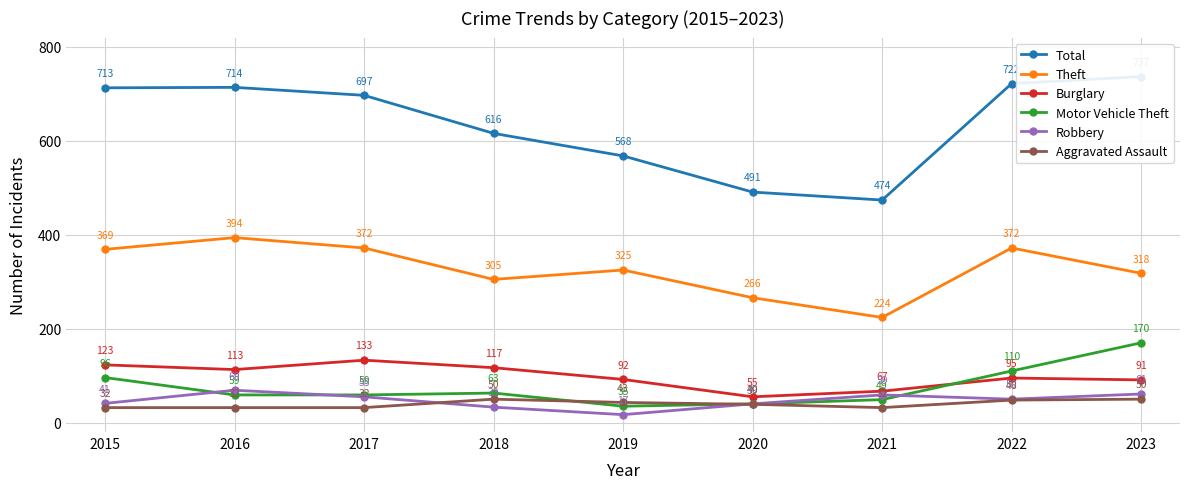

Reading left to right, transcribe all the data shown in this chart.

Total: 713	714	697	616	568	491	474	722	737
Theft: 369	394	372	305	325	266	224	372	318
Burglary: 123	113	133	117	92	55	67	95	91
Motor Vehicle Theft: 96	59	59	63	35	40	49	110	170
Robbery: 41	69	55	33	17	40	59	50	61
Aggravated Assault: 32	32	32	50	43	39	32	48	50